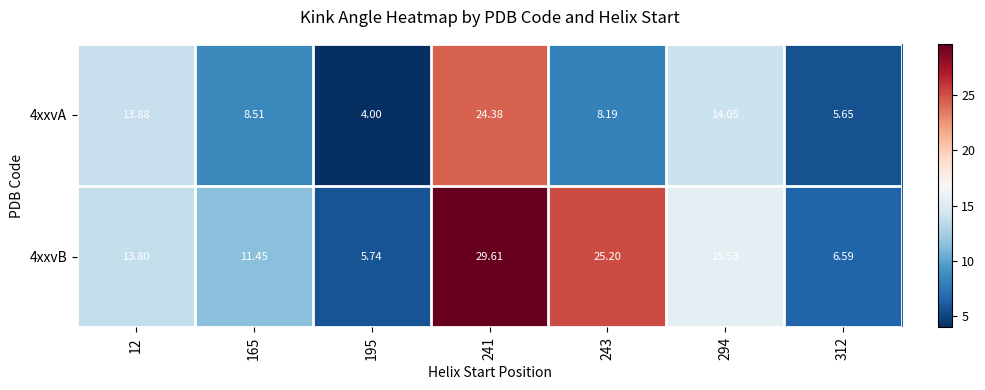

Rank the series by their average value, from highest to lowest.

4xxvB, 4xxvA